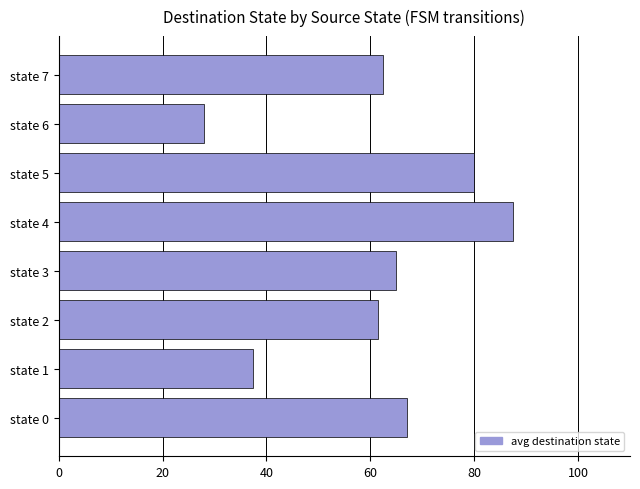

True or false: the data shows 39.5 at state 0.

False